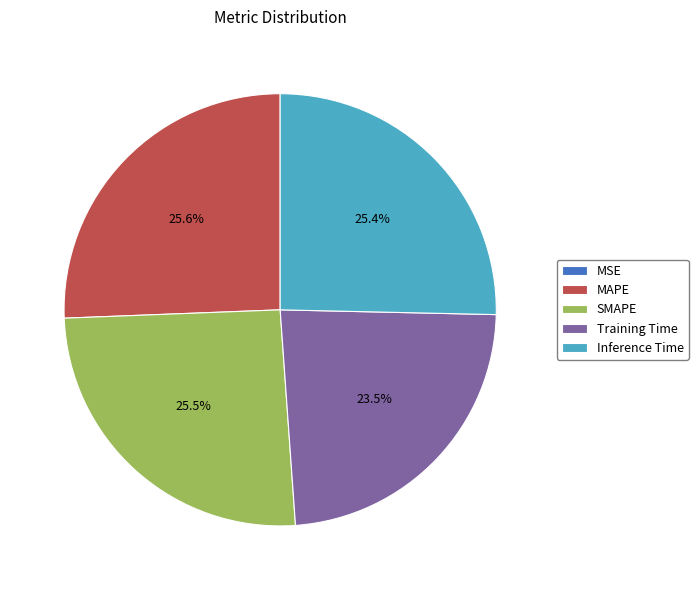

To the nearest percent, what is the difference between the largest and smallest slice percentages?

26%